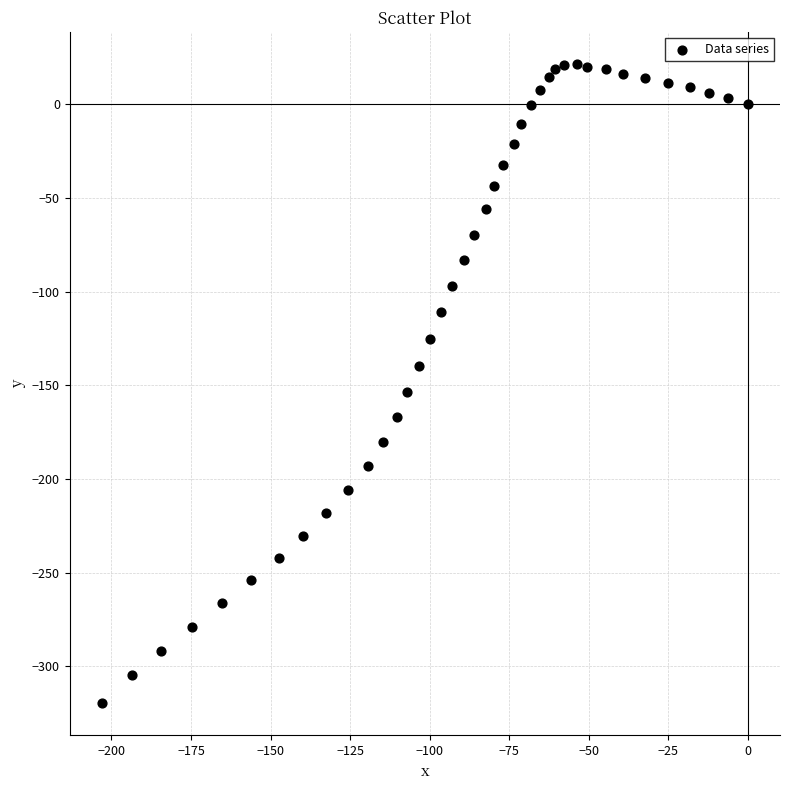

What is the range of Y values (max minus min)?

341.5